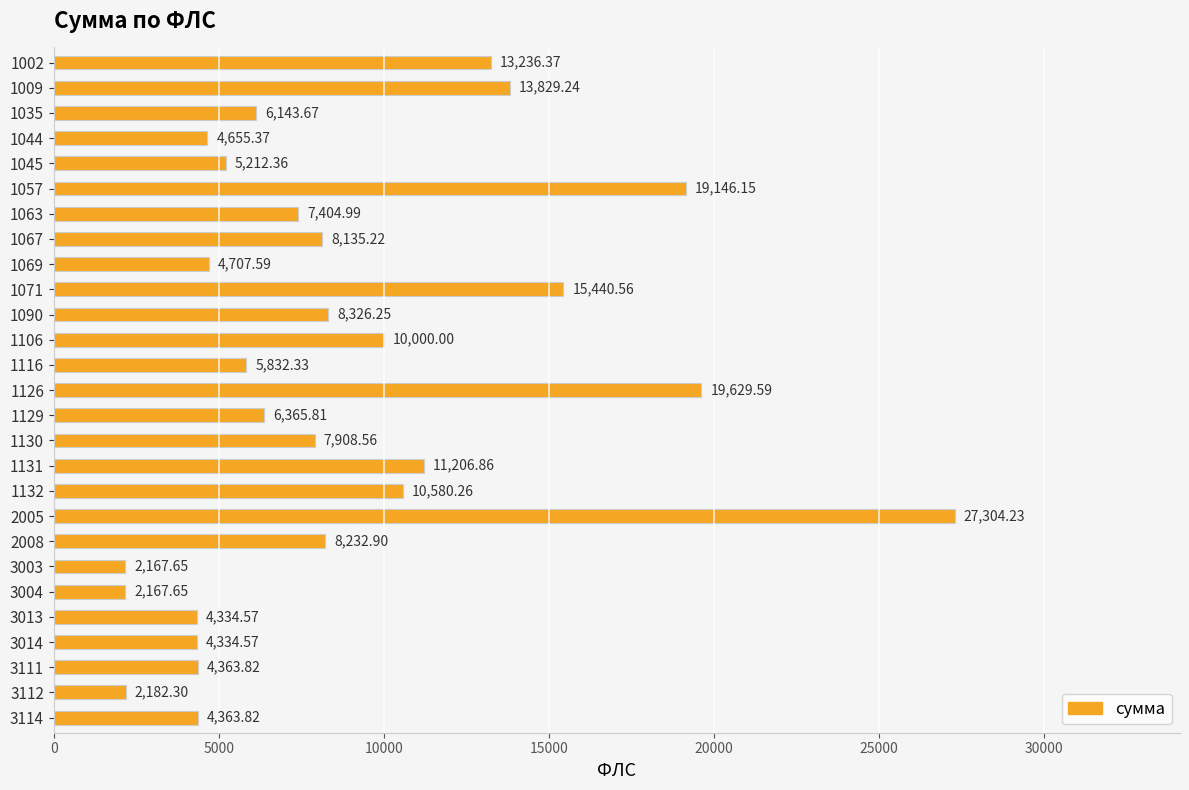

What is the difference between the maximum and minimum values?

25136.6